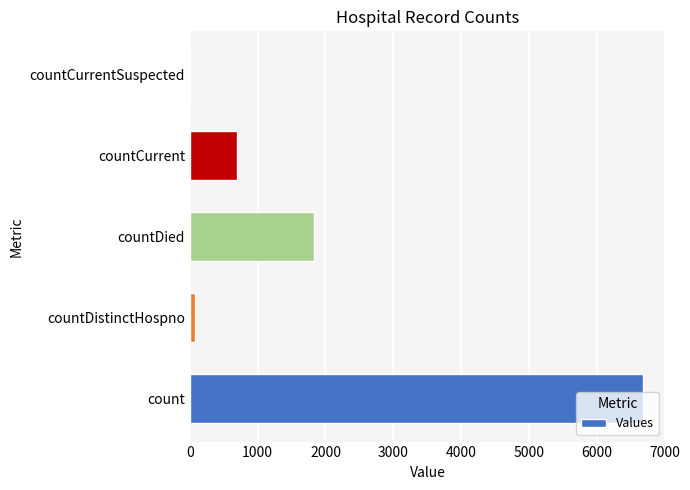

Which category has the highest value across all series?

count